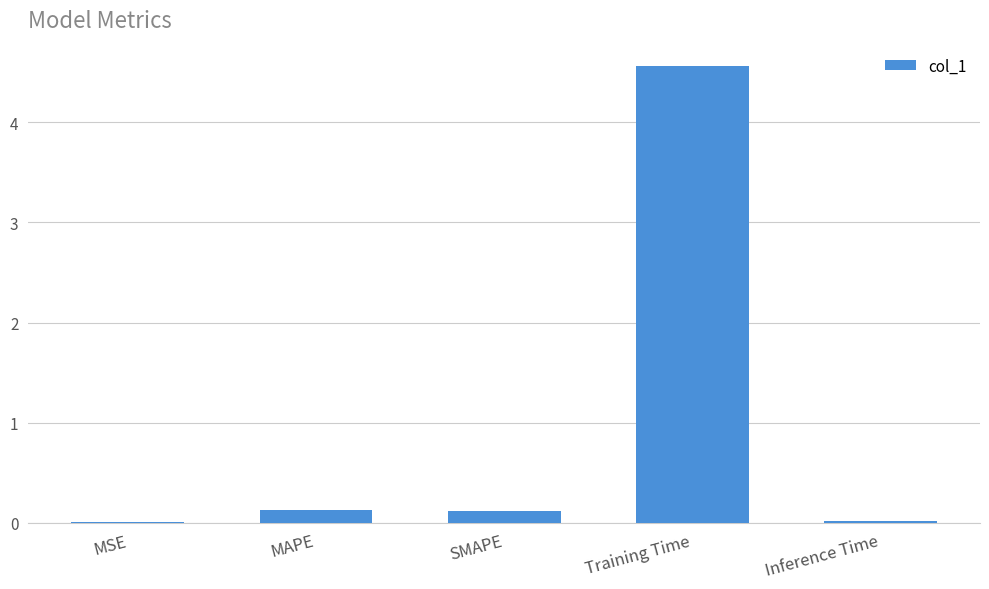

What is the sum of all values?

4.8